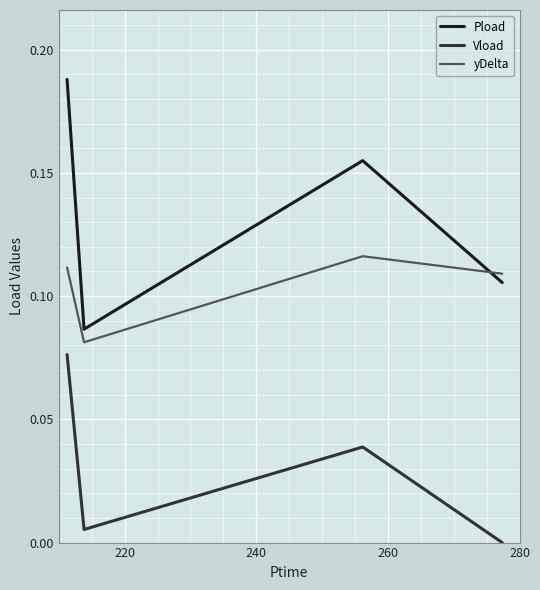

Which series has the largest total across all categories?

Pload